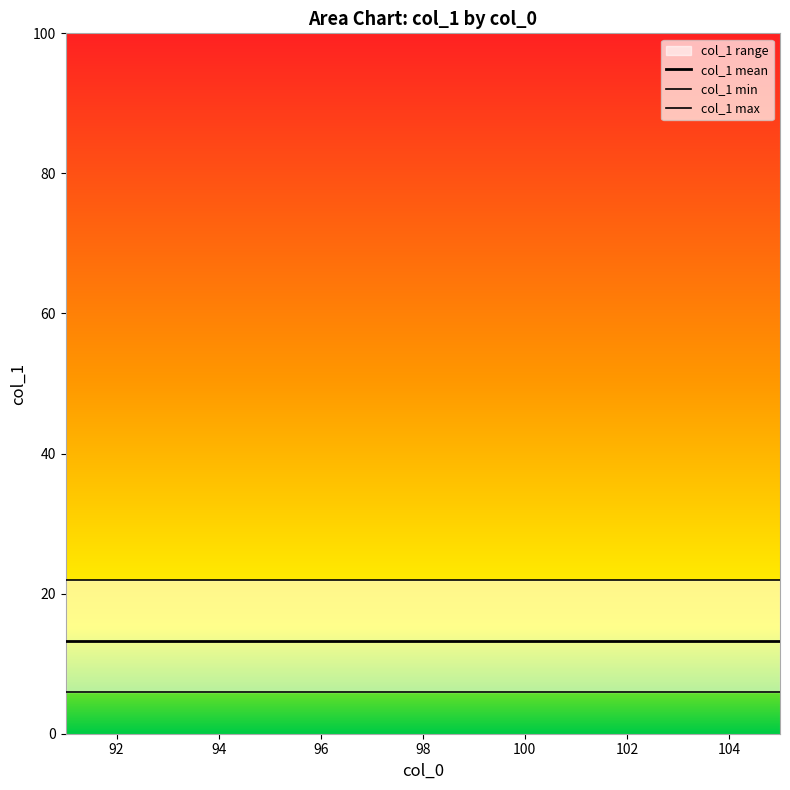

List the series in order of their overall mean, highest first.

col_1 max, col_1 mean, col_1 min